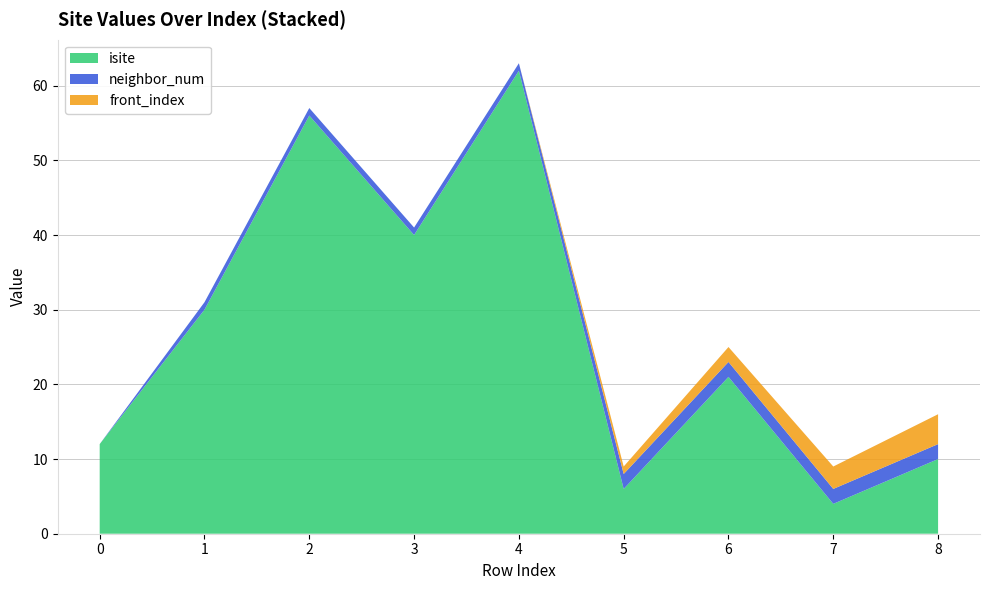

Reading left to right, transcribe all the data shown in this chart.

isite: 0=12	1=30	2=56	3=40	4=62	5=6	6=21	7=4	8=10
neighbor_num: 0=0	1=1	2=1	3=1	4=1	5=2	6=2	7=2	8=2
front_index: 0=0	1=0	2=0	3=0	4=0	5=1	6=2	7=3	8=4